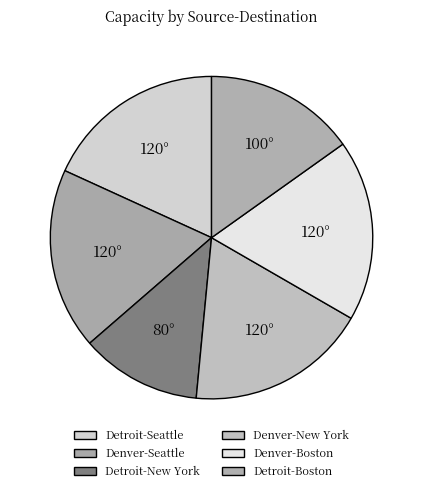

Do Denver-New York and Denver-Seattle together represent more than half of the pie?

No